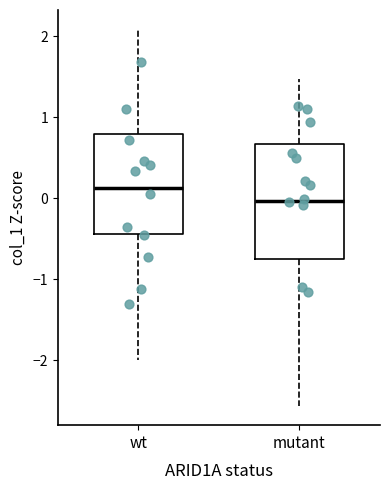

Which box's median line is the highest?

wt